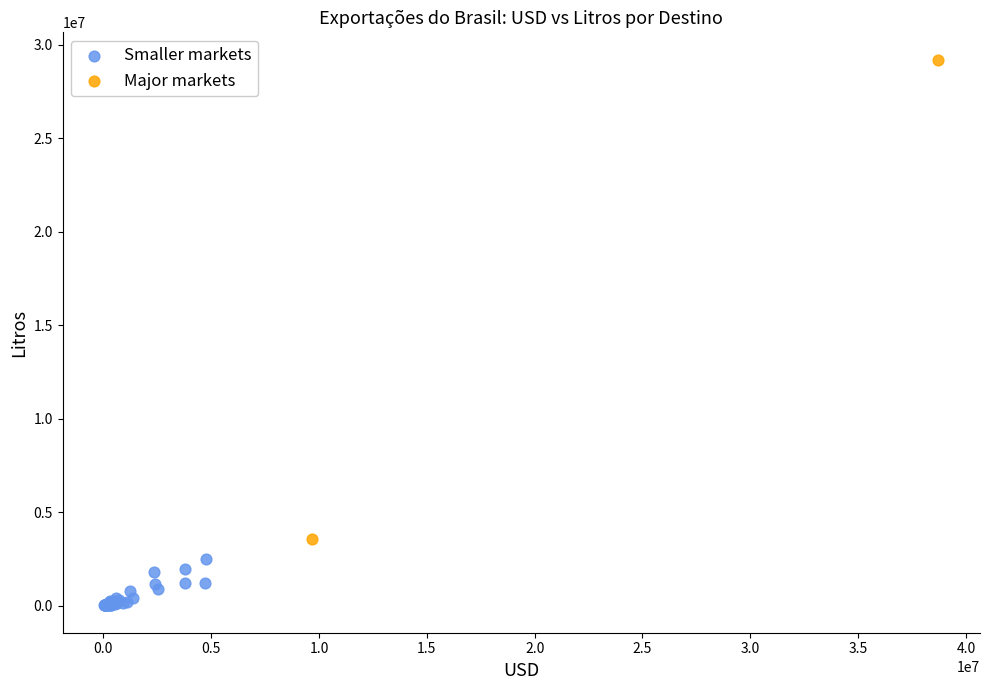

What are all the series names shown in the legend?

Smaller markets, Major markets